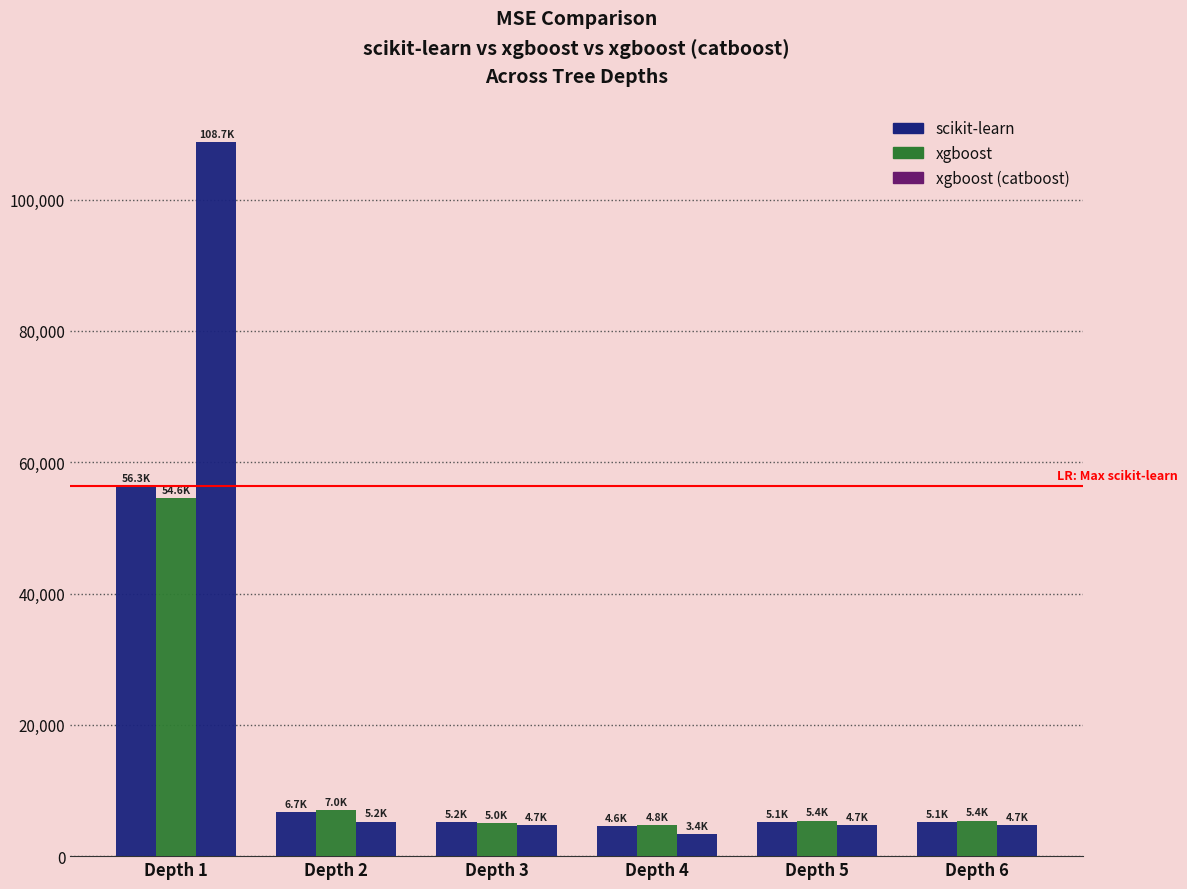

Reading right to left, transcribe all the data shown in this chart.

scikit-learn (MSE): 5148.0	5148.0	4622.9	5151.4	6745.6	56346.8
xgboost (MSE): 5406.2	5406.2	4769.8	5028.0	7046.8	54567.2
xgboost catboost (MSE): 4730.8	4730.8	3384.4	4674.4	5233.6	108732.1